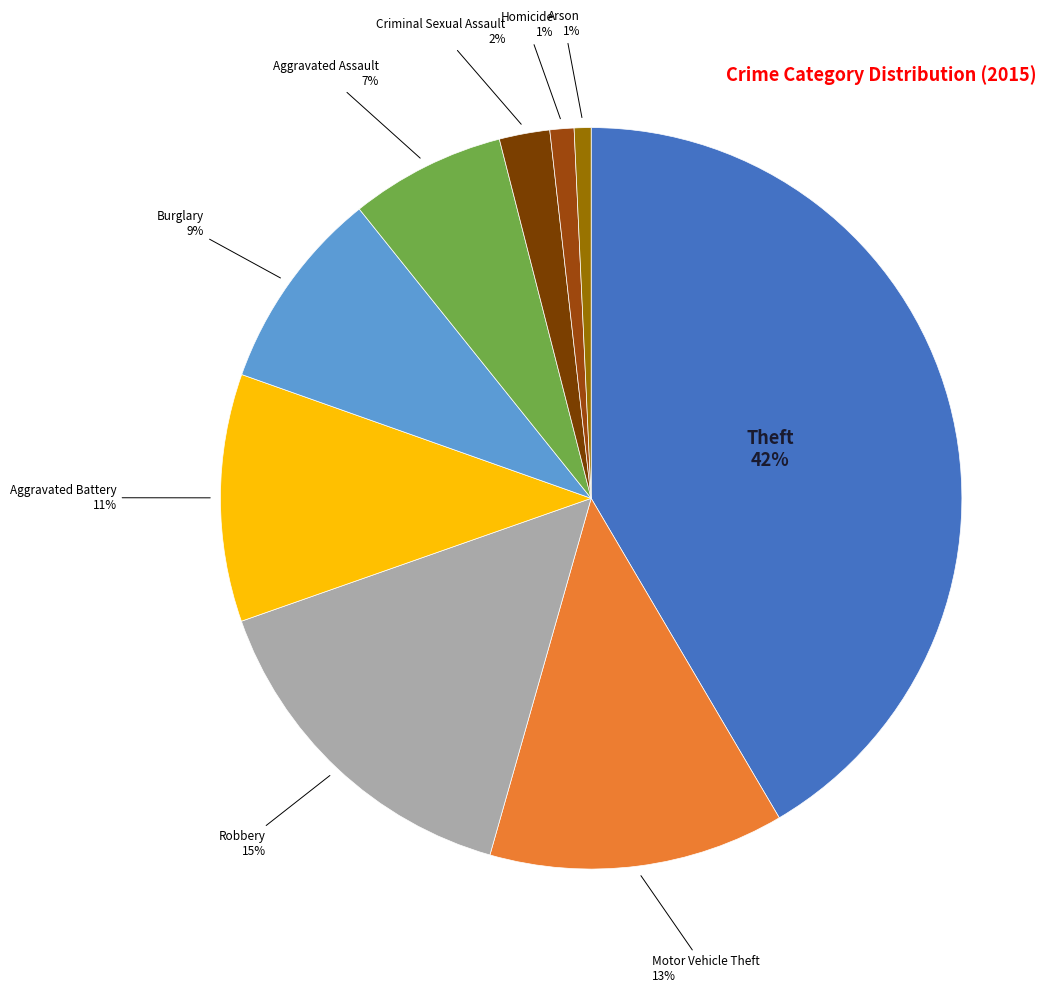

Count the number of slices in the pie.

9